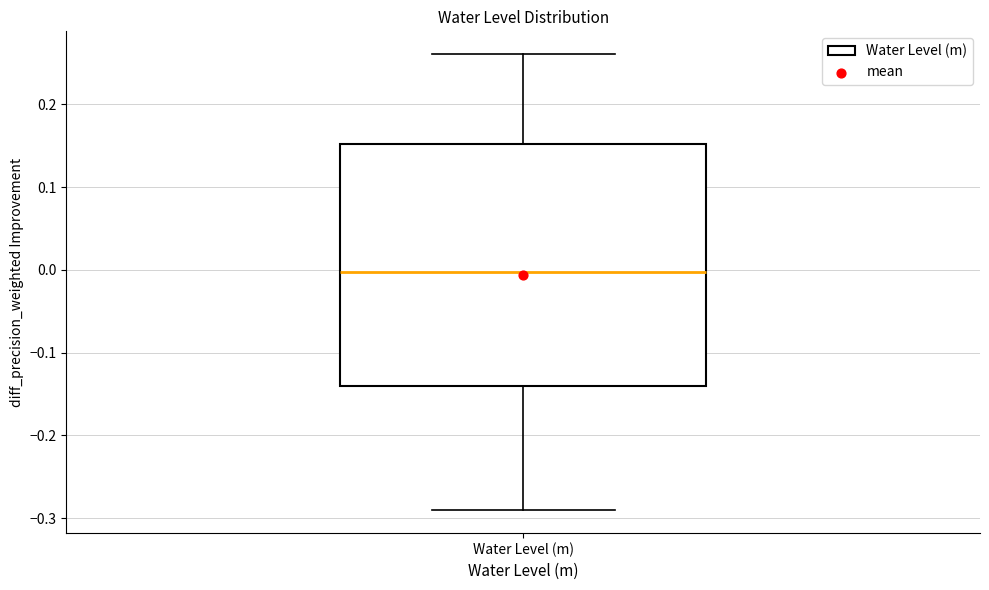

Where is the lower edge of the box for Water Level (m) on the y-axis? The values are not printed on the chart, so give them approximately, as read against the axis.

-0.14